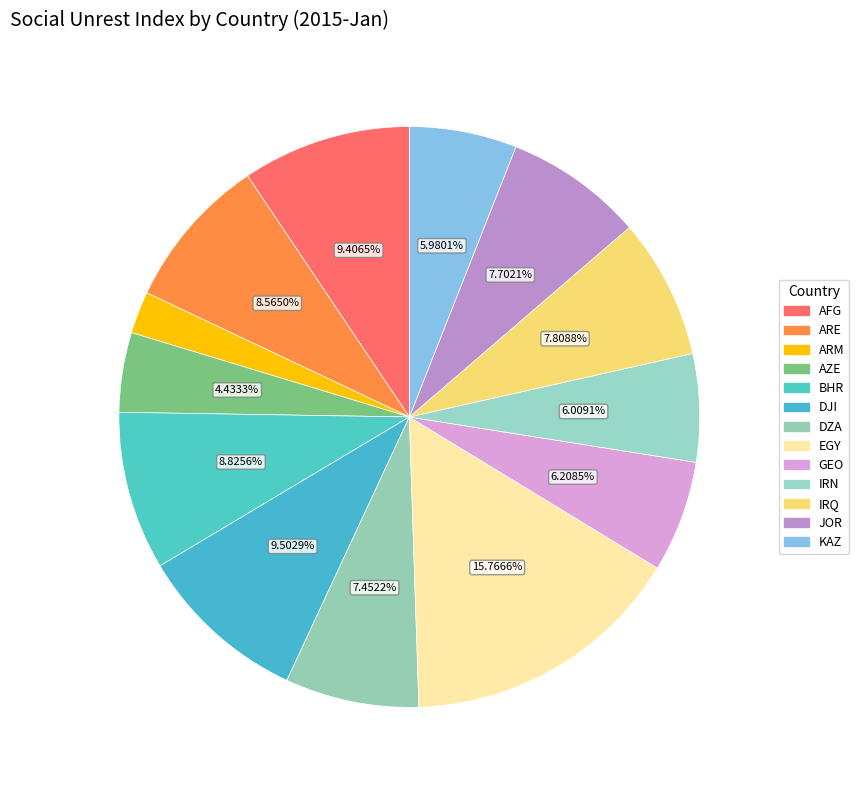

How many slices are in this pie chart?

13